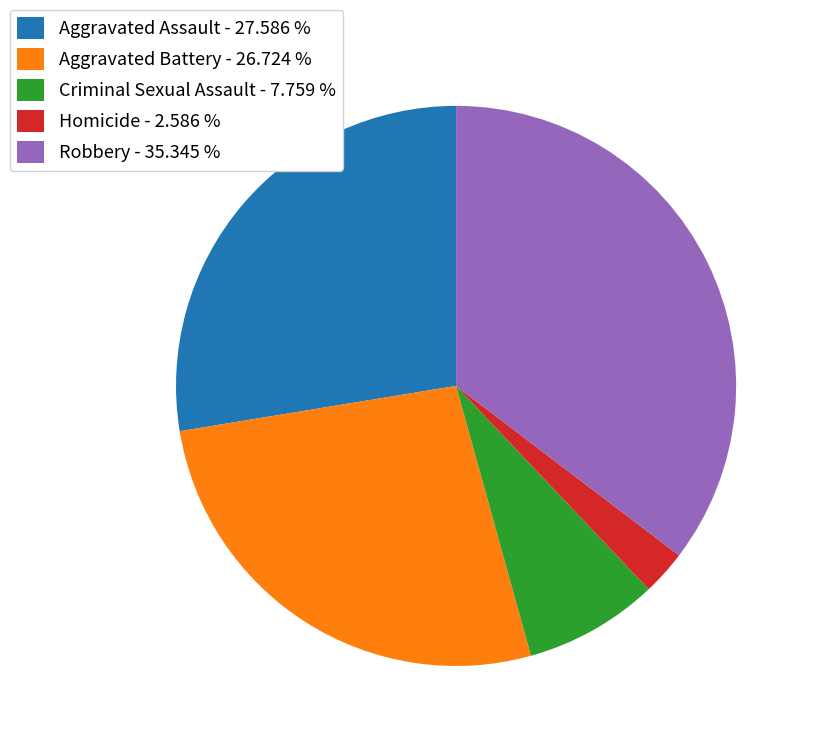

Which category has the smallest portion of the pie?

Homicide